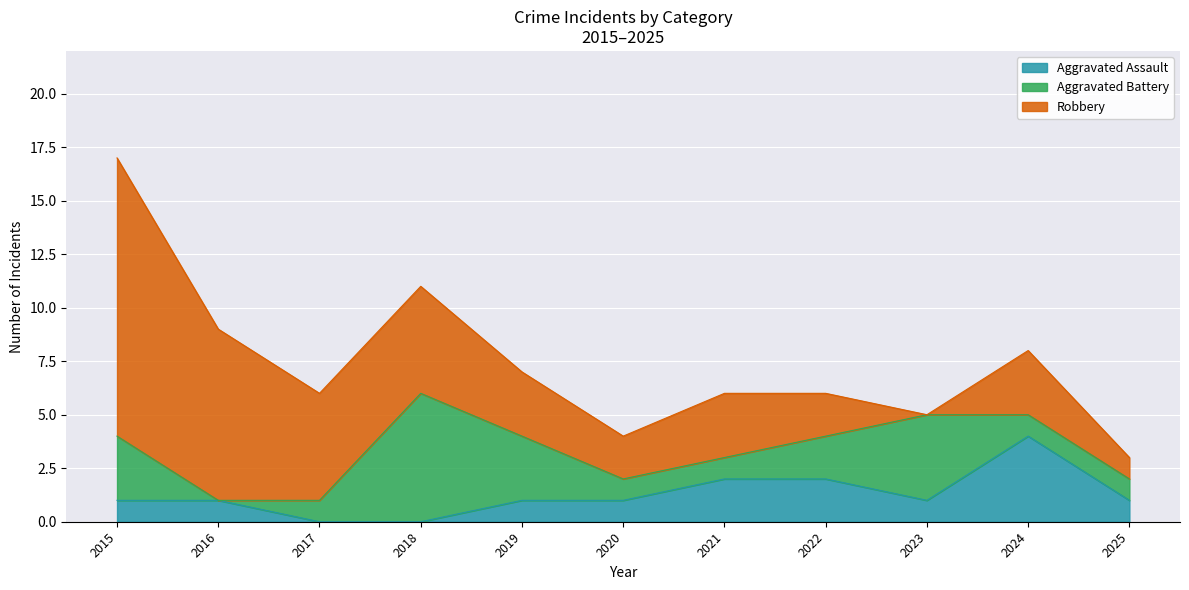

At how many categories does at least one series exceed 0?

11